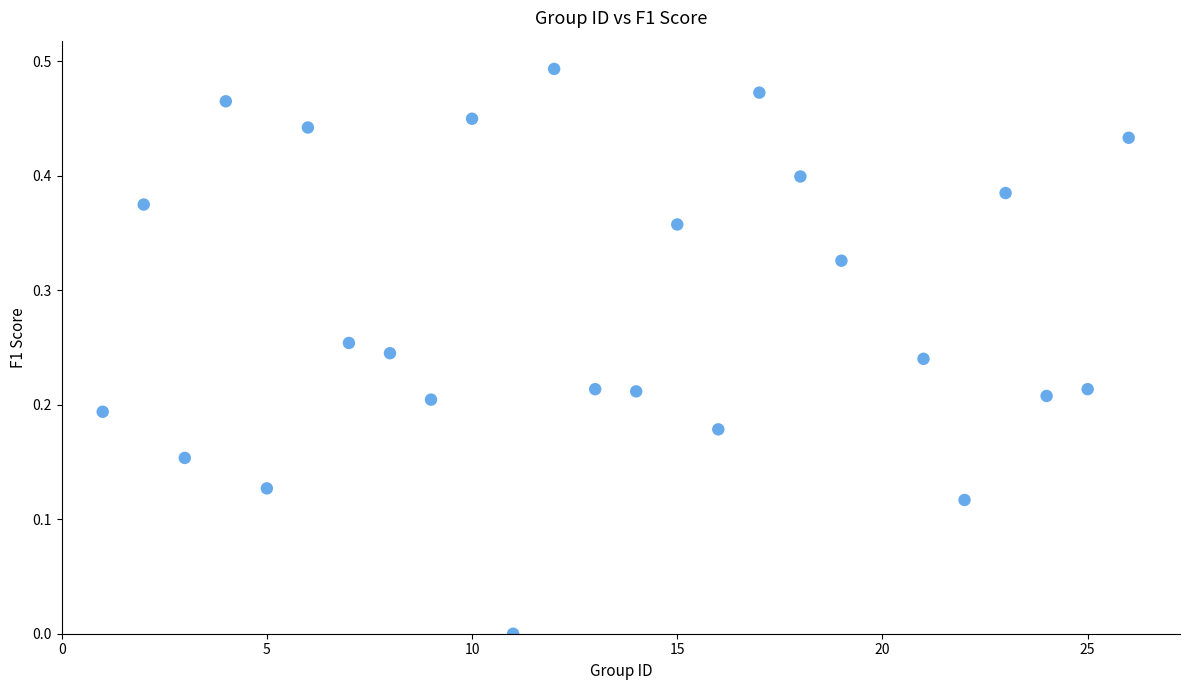

What is the range of X values (max minus min)?

25.0